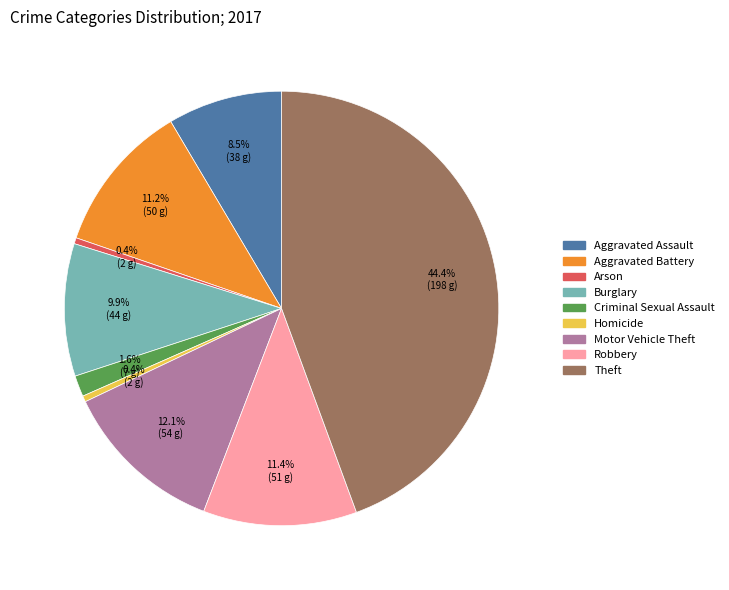

How much of the chart is everything except Theft?

55.6%